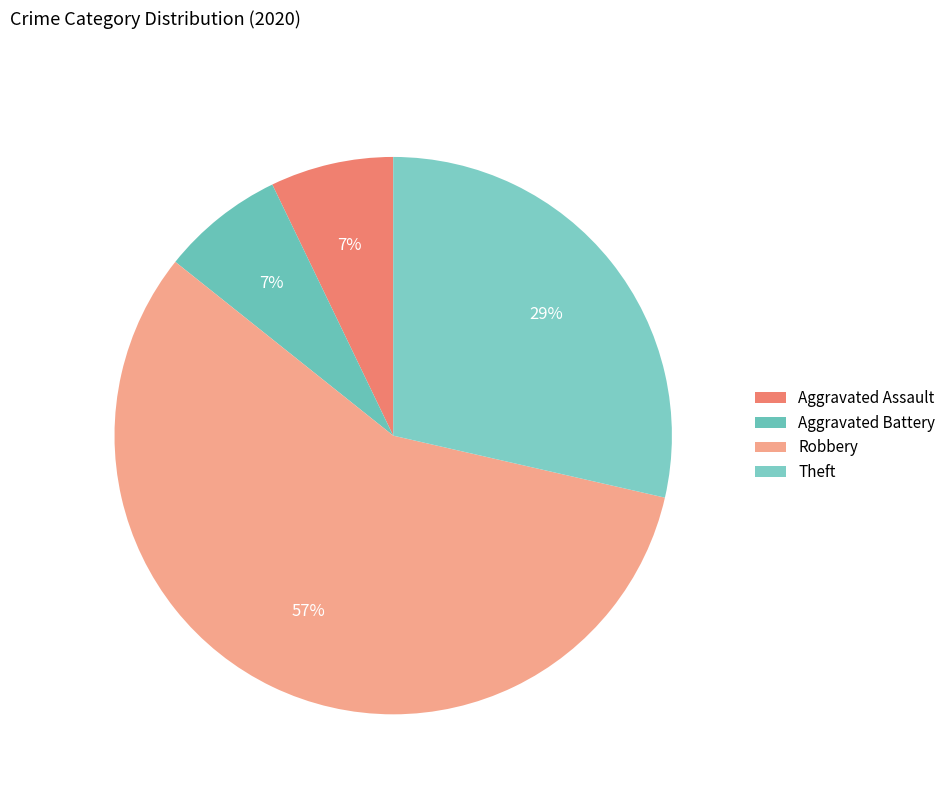

How many segments does this pie chart have?

4